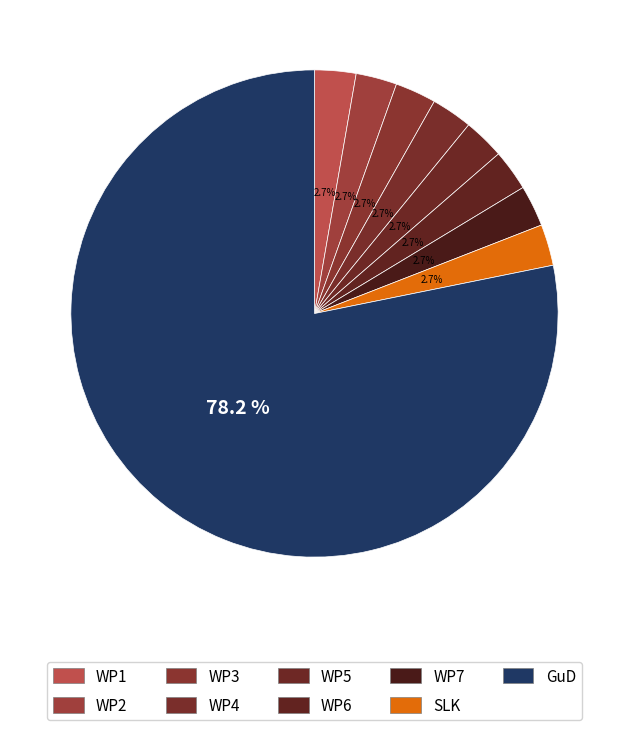

Count the number of slices in the pie.

9